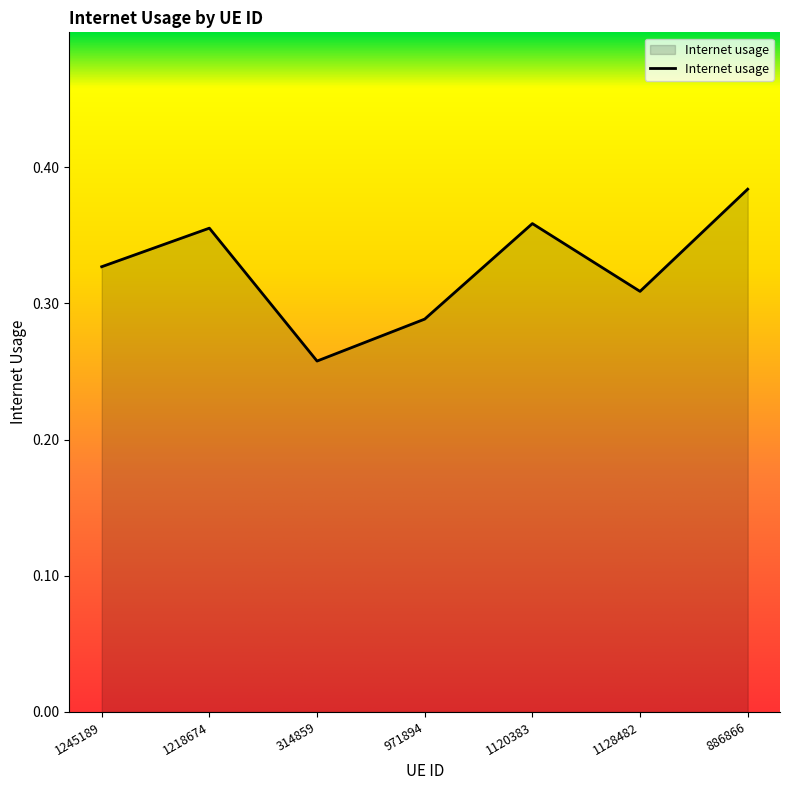

What position from the right is 971894?

4